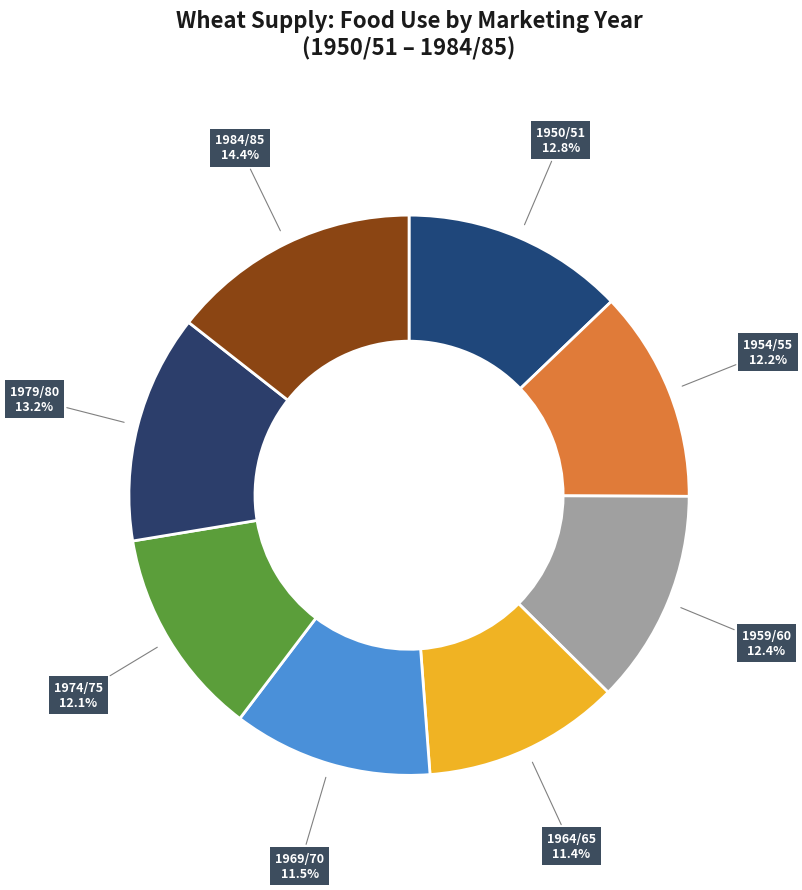

What is the largest slice in the pie chart?

1984/85